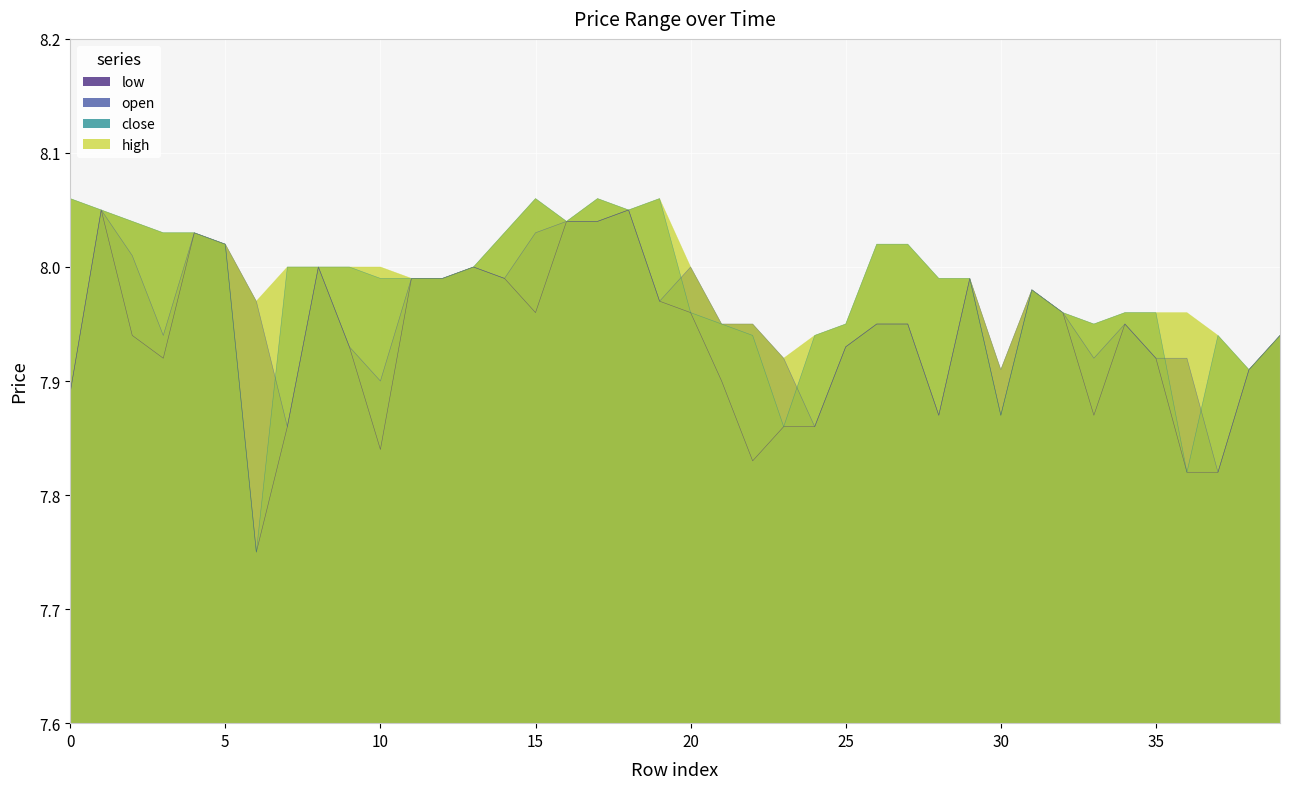

At which category is the sum across all series the highest?

1